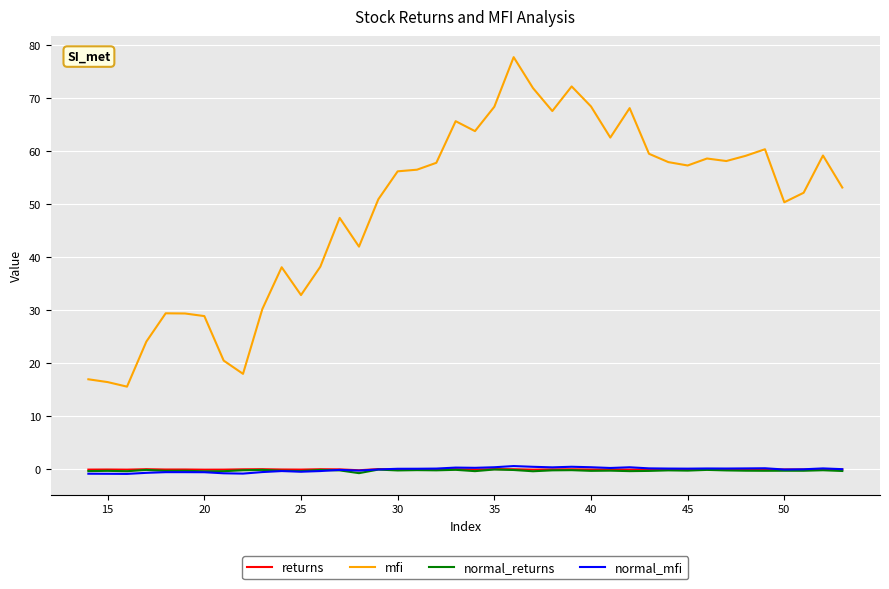

True or false: mfi and returns intersect in this chart.

False